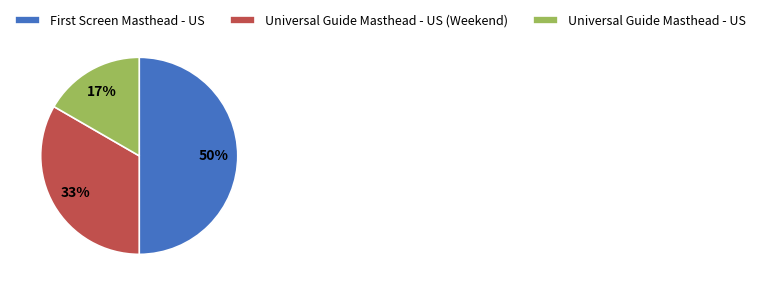

Rank the categories by value from highest to lowest.

First Screen Masthead - US, Universal Guide Masthead - US (Weekend), Universal Guide Masthead - US